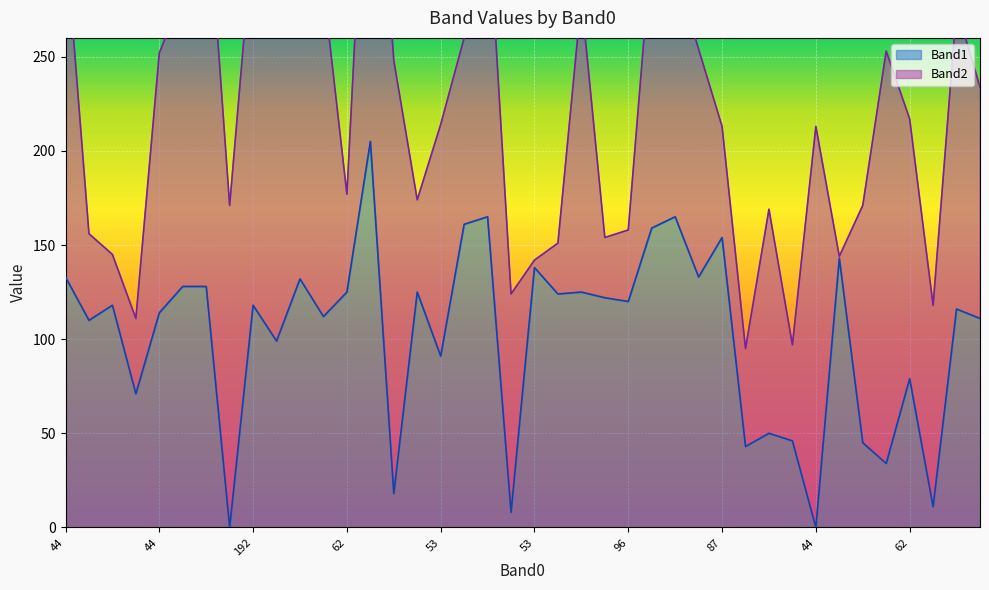

What is the value of the 4th point from the left?

71